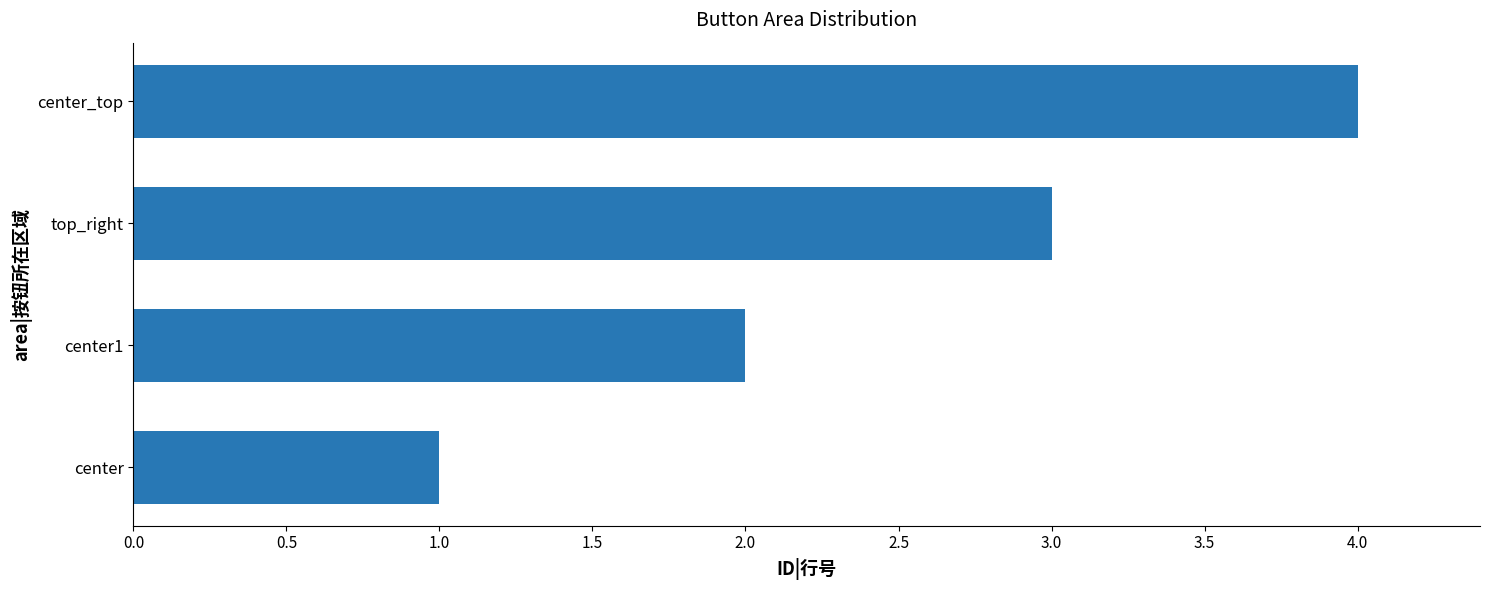

List the labels in order of value, largest first.

center_top, top_right, center1, center